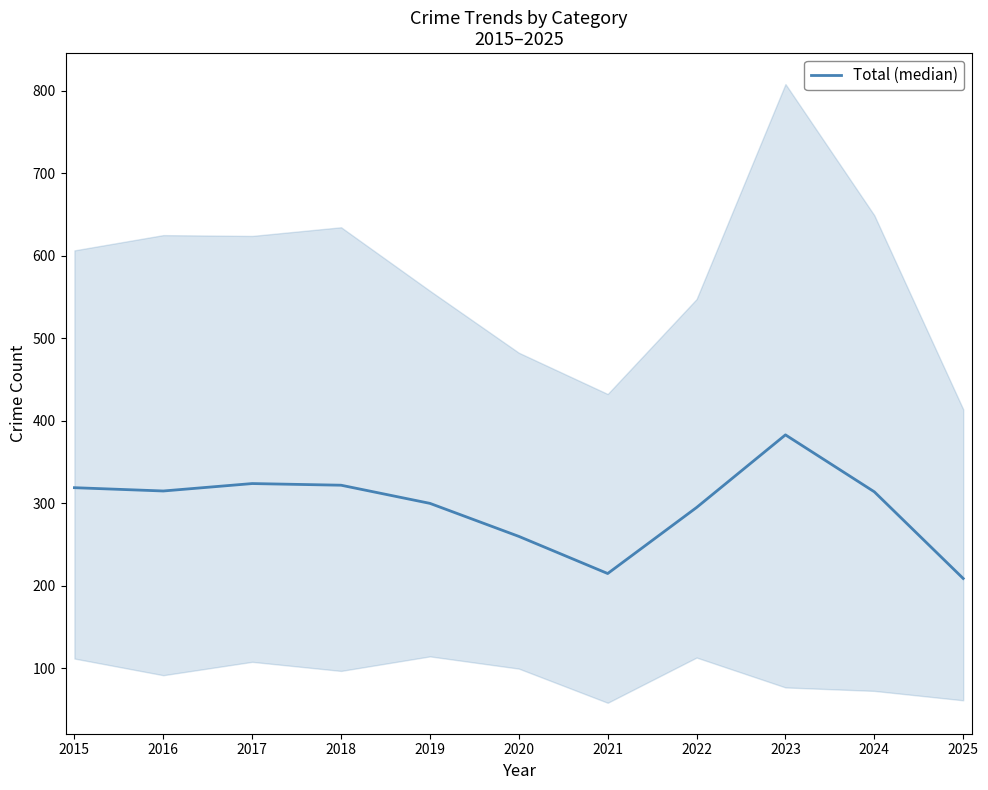

What is the difference between the maximum and minimum values?

174